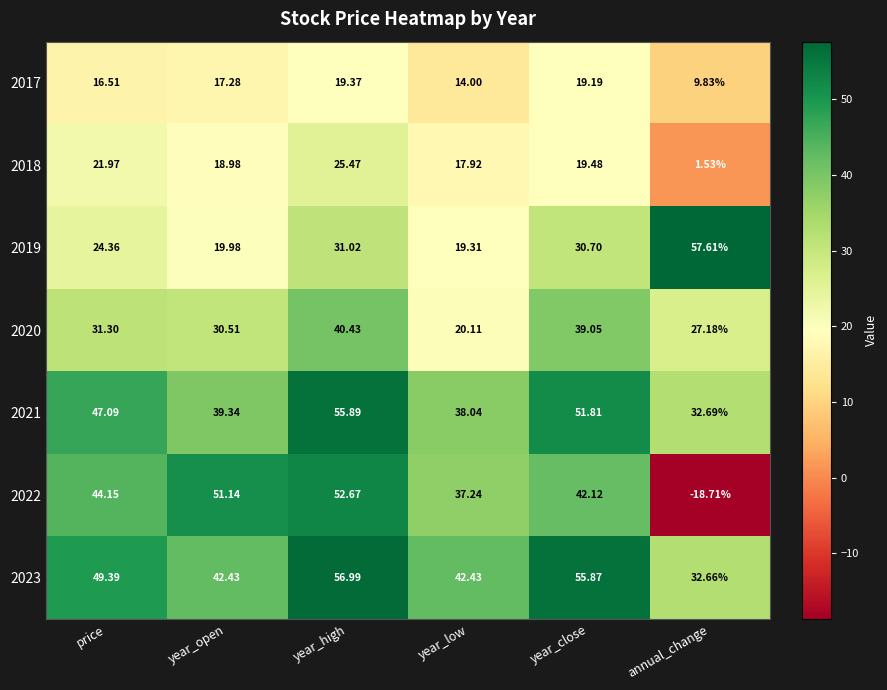

Which category has the highest value across all series?

annual_change